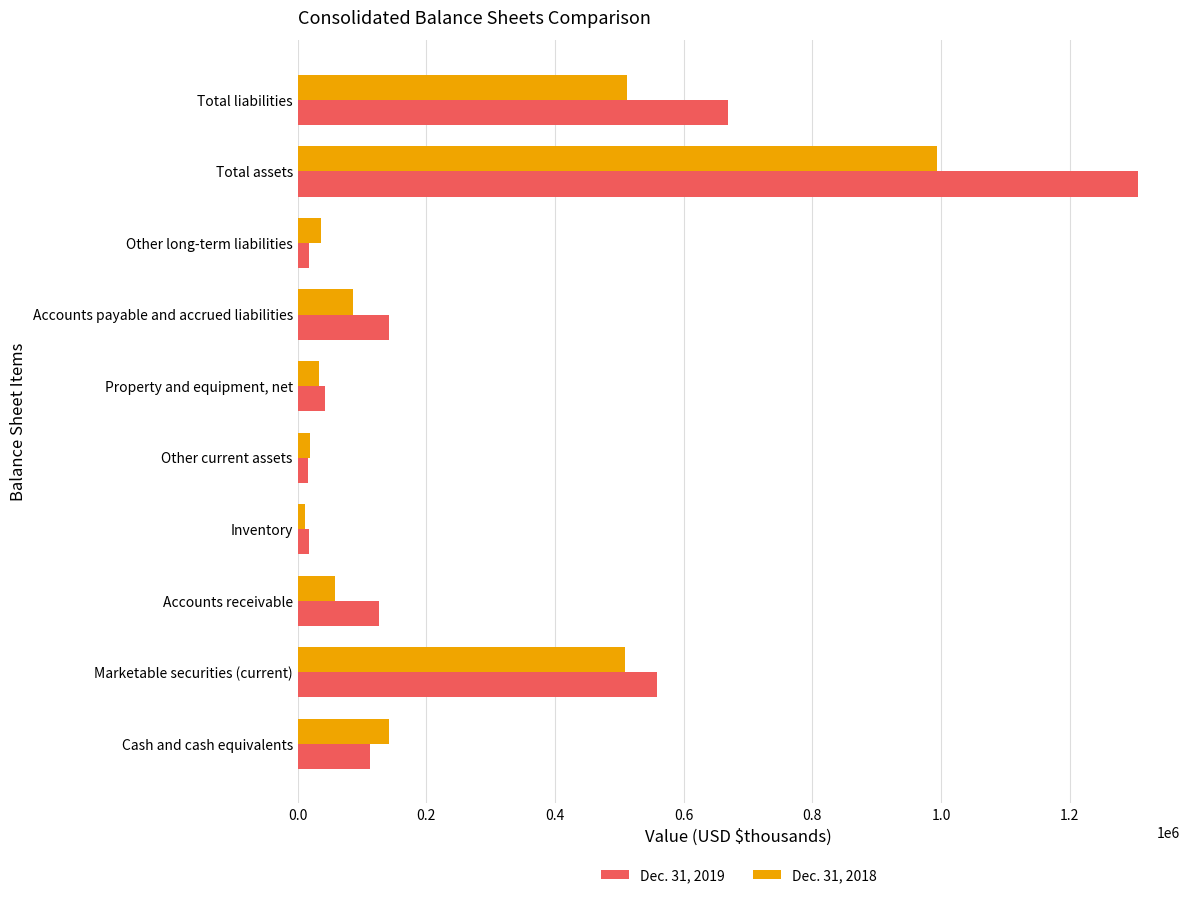

Which series has the largest total across all categories?

Dec. 31, 2019